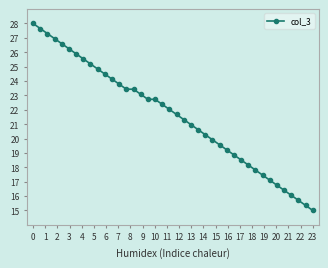

How many distinct data groups are displayed?

1